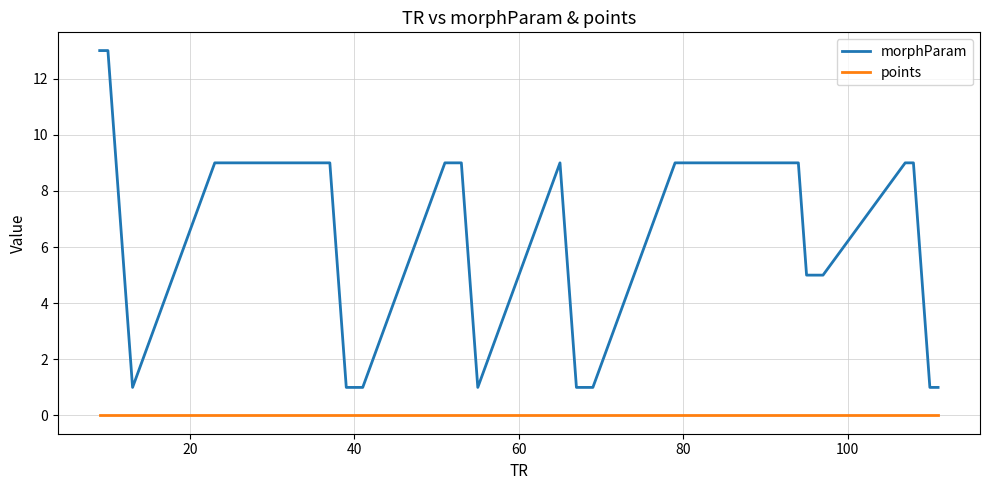

What is the difference between the second highest and second lowest values in the morphParam series?

12